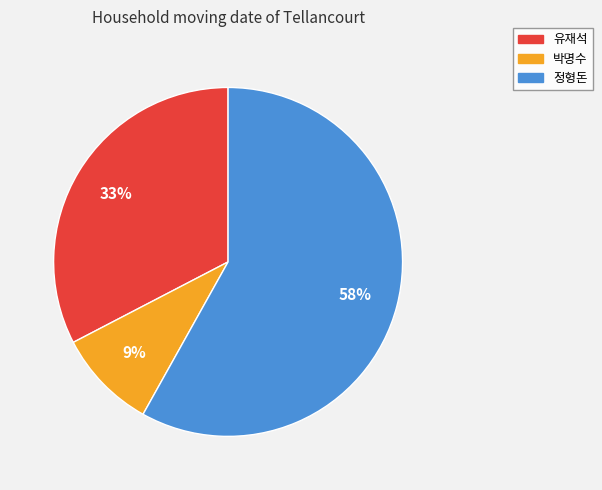

The 정형돈 slice represents 47% of the pie. True or false?

False